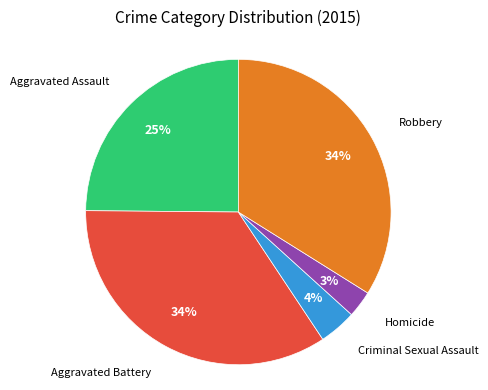

To the nearest percent, what is the average slice percentage?

20%